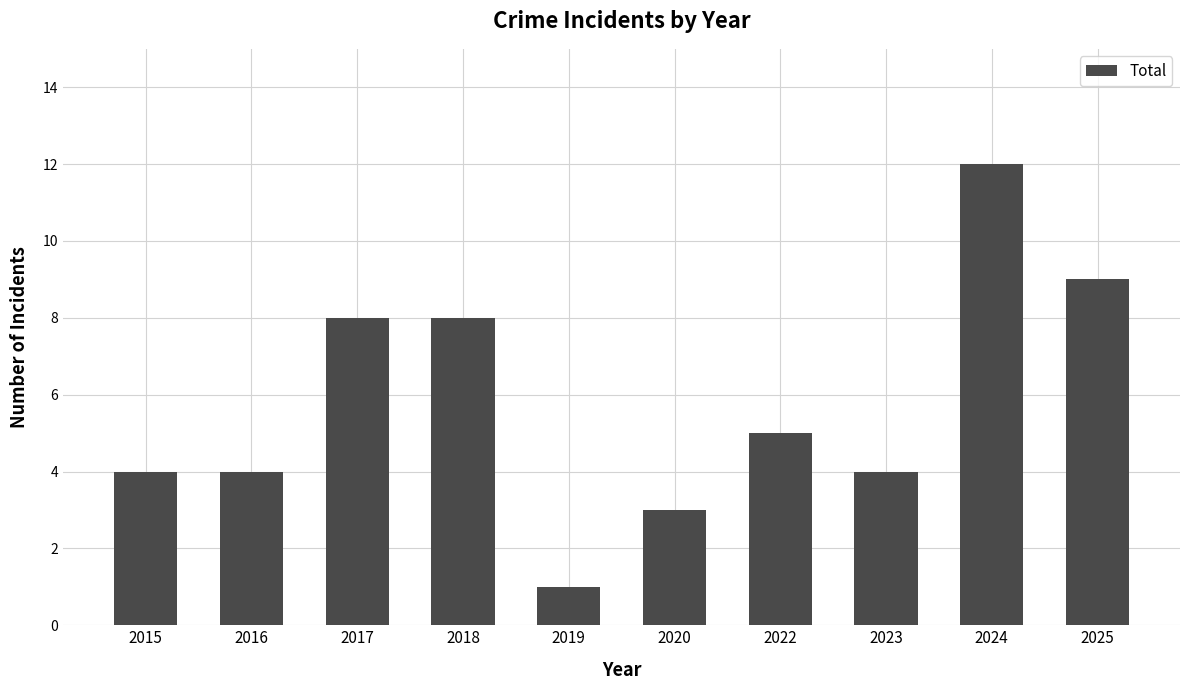

Which has a higher value, 2019 or 2024?

2024